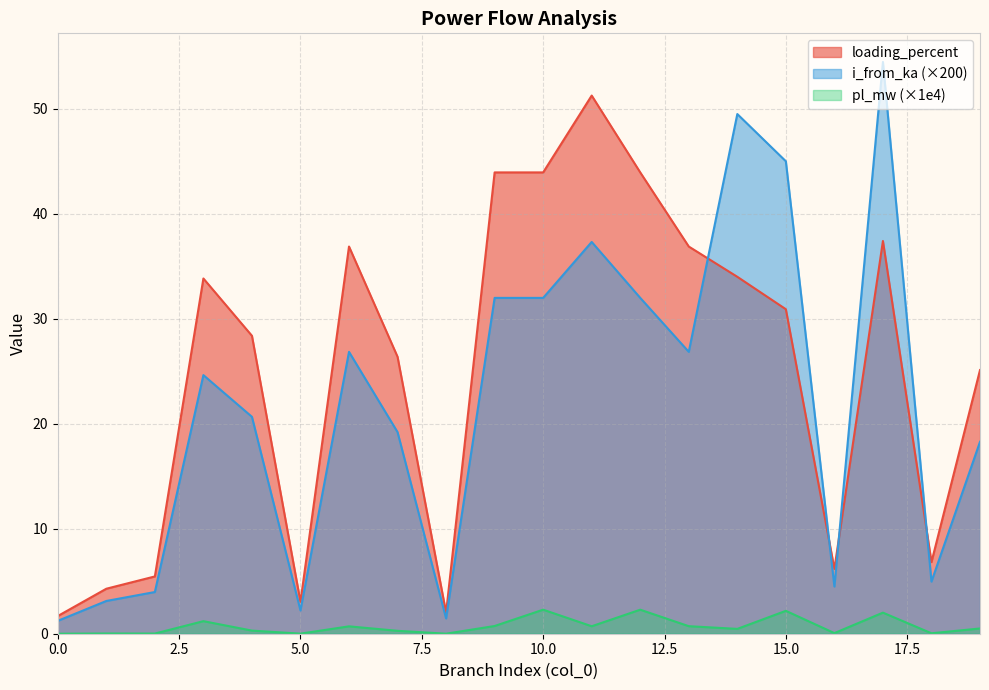

What is the maximum value shown in the chart?

54.4